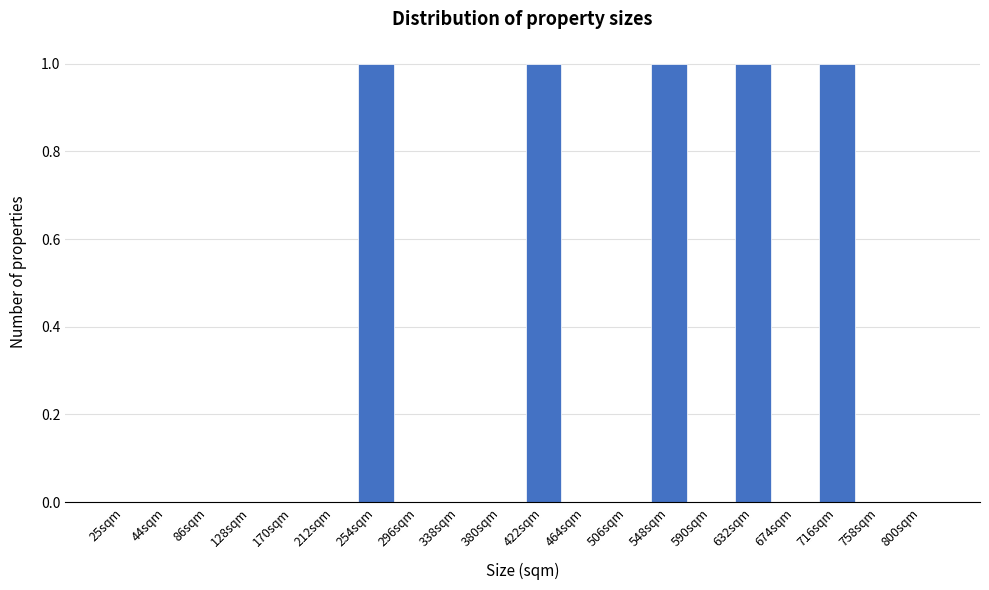

Reading left to right, extract all data points from this chart.

25sqm=0	44sqm=0	86sqm=0	128sqm=0	170sqm=0	212sqm=0	254sqm=1	296sqm=0	338sqm=0	380sqm=0	422sqm=1	464sqm=0	506sqm=0	548sqm=1	590sqm=0	632sqm=1	674sqm=0	716sqm=1	758sqm=0	800sqm=0